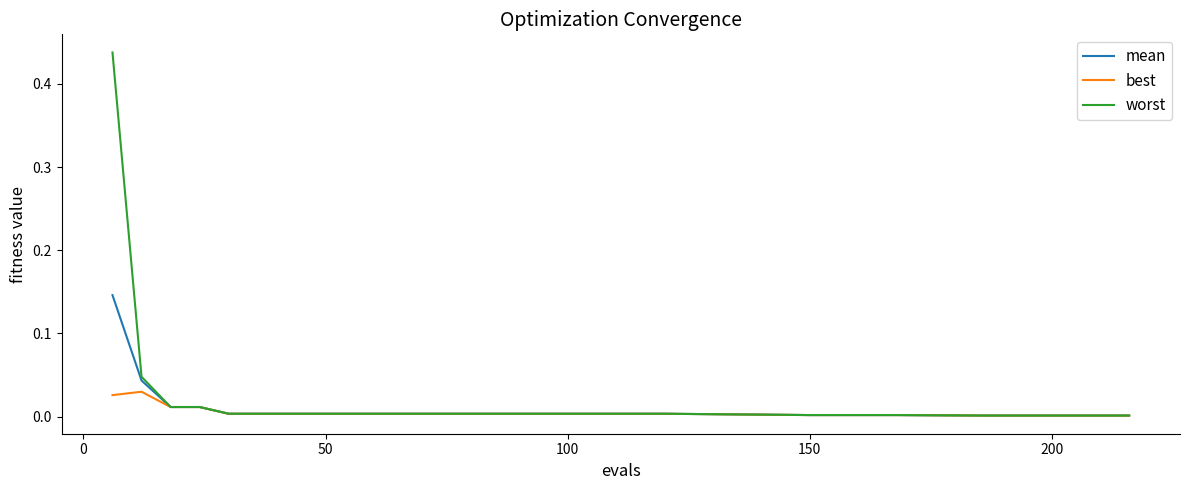

Rank the series by their maximum value, from highest to lowest.

worst, mean, best